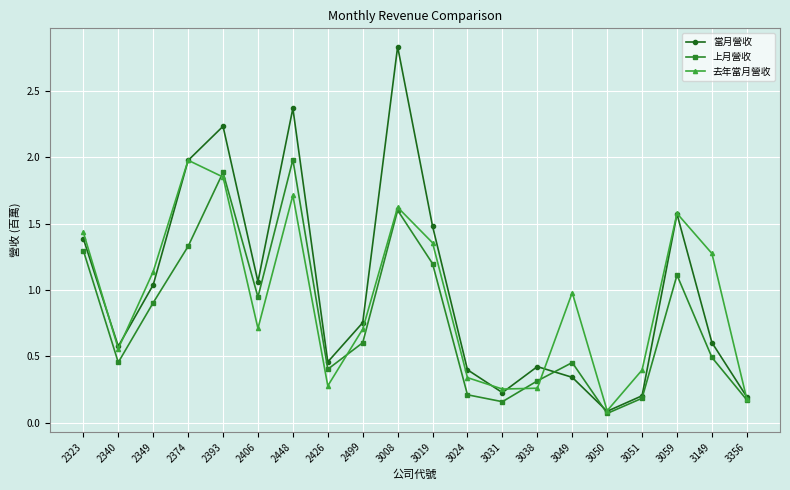

Rank the series at 3019 from lowest to highest value.

上月營收, 去年當月營收, 當月營收